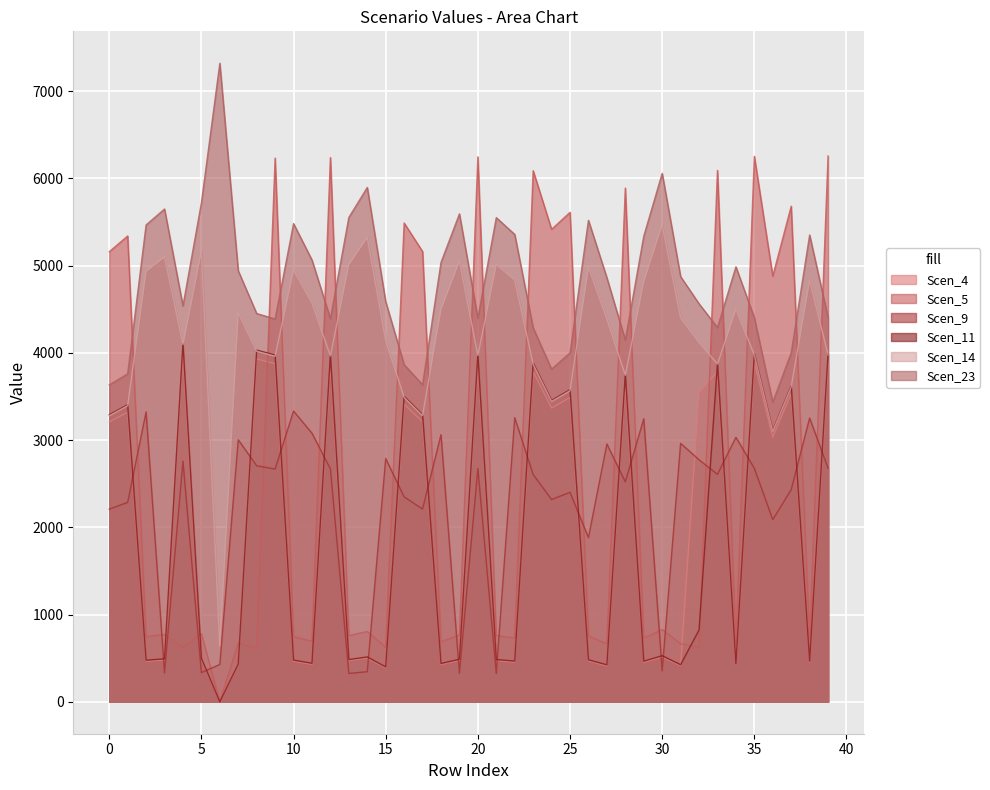

Does the chart display data point markers on the line(s)?

No